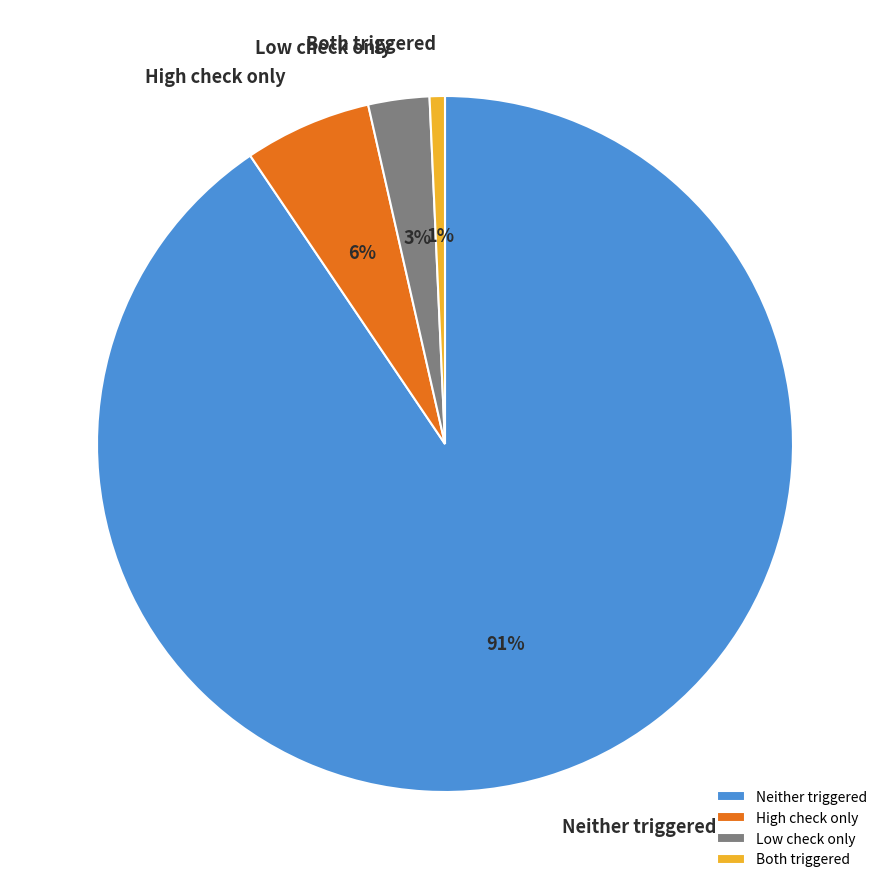

Is the sum of High check only and Neither triggered greater than half?

Yes